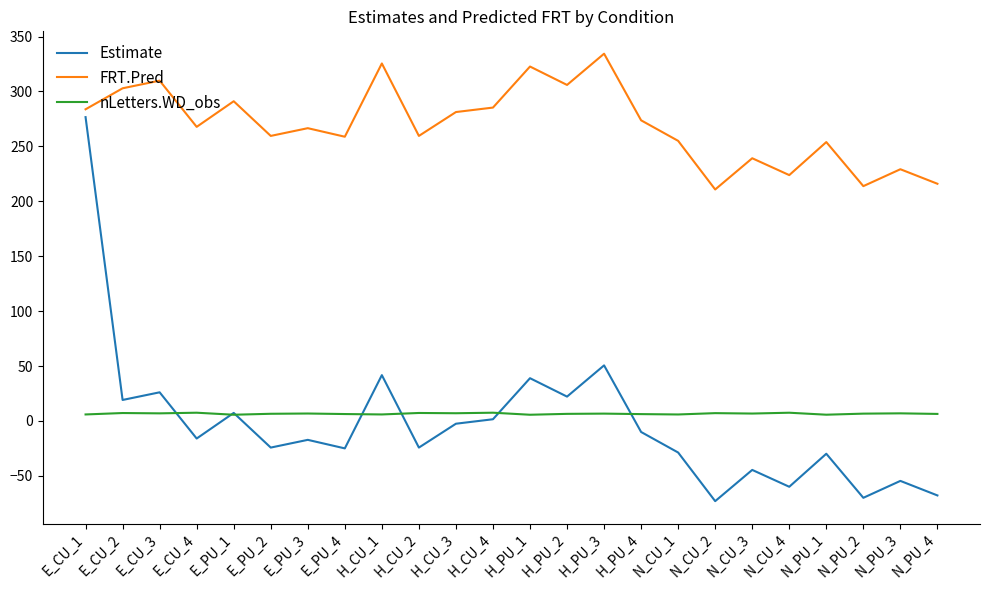

Which category has the highest value in the Estimate series?

E_CU_1